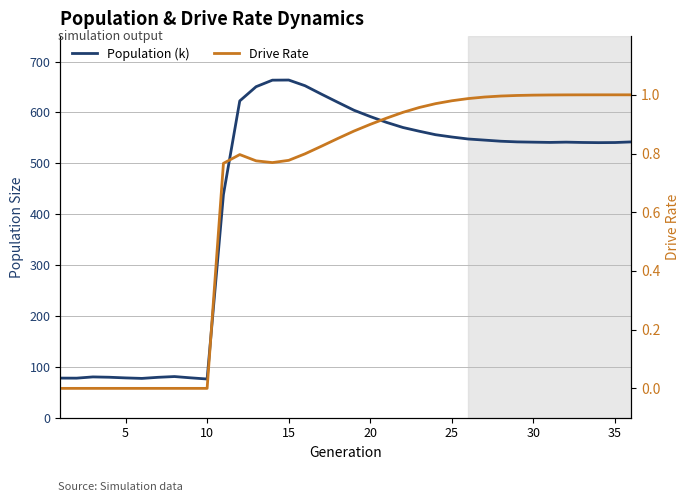

Is this an area chart (filled region under the line)?

No